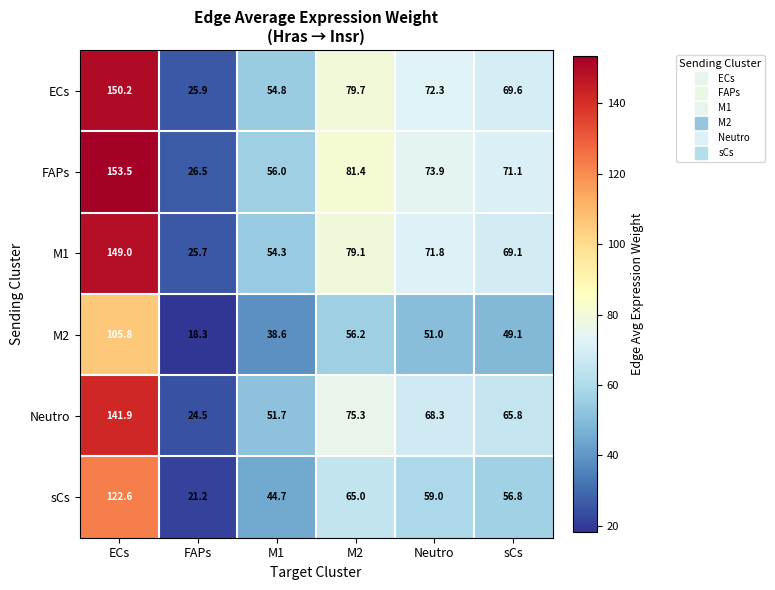

What is the total value across all series at Neutro?

396.3